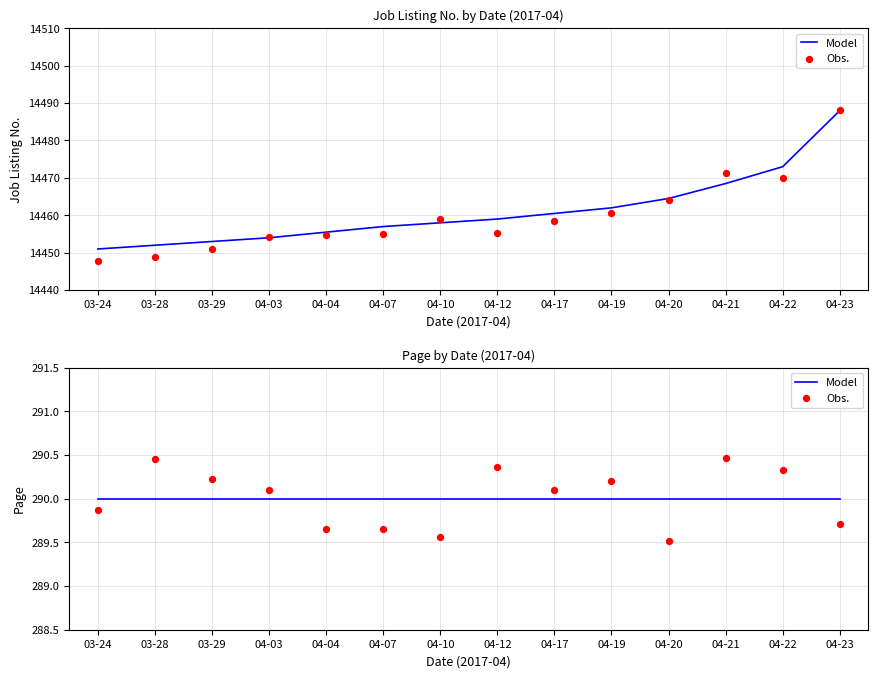

Is the value of Model at 04-04 greater than the value of Obs. at 04-10?

Yes